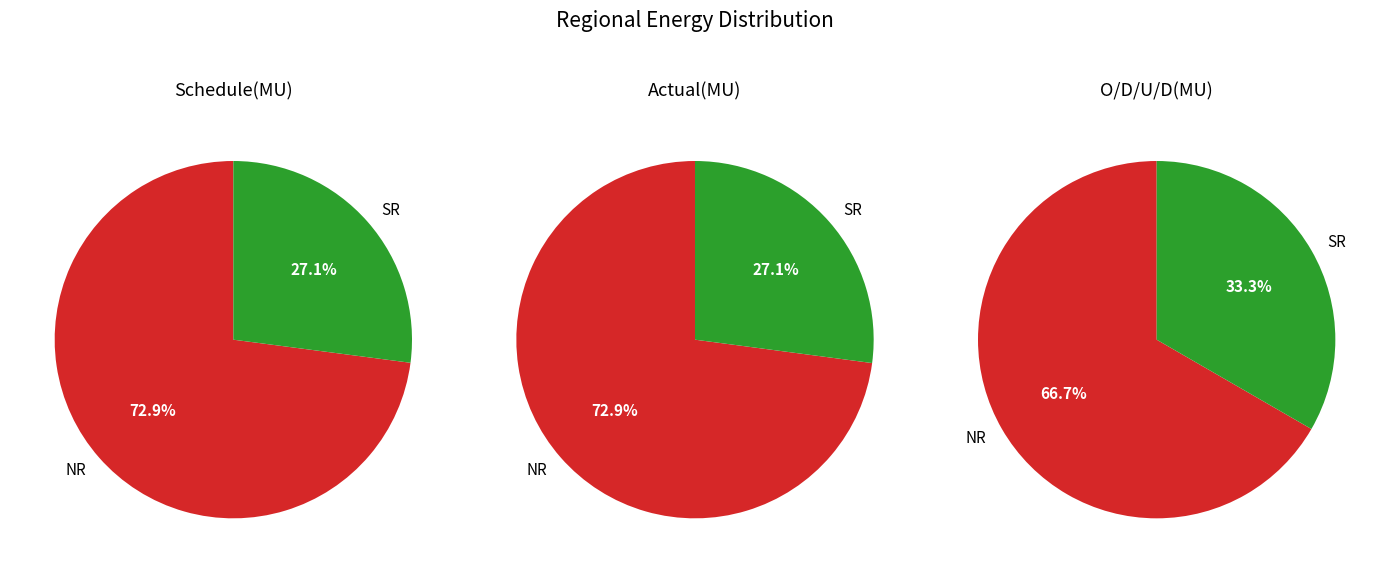

Which category has the biggest portion of the pie?

NR